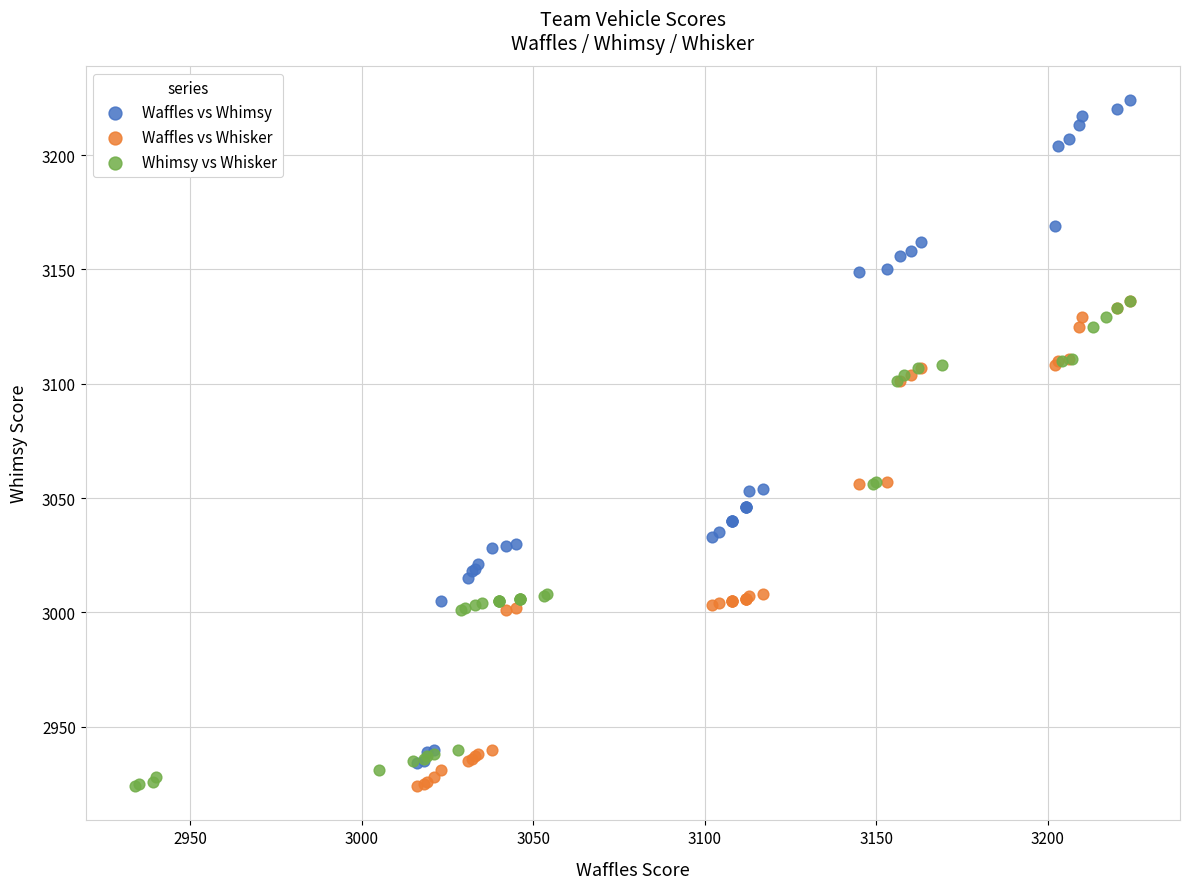

Which series reaches the maximum Y coordinate?

Waffles vs Whimsy